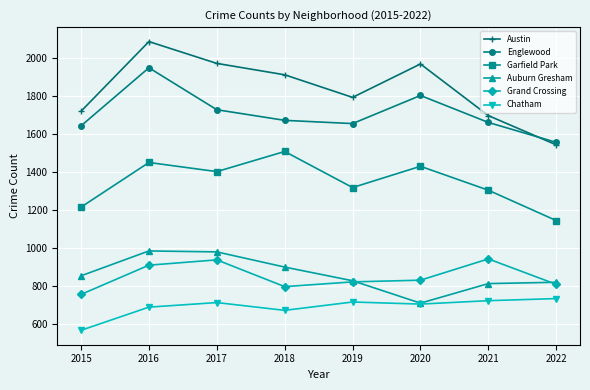

True or false: Chatham and Grand Crossing cross at least once.

False